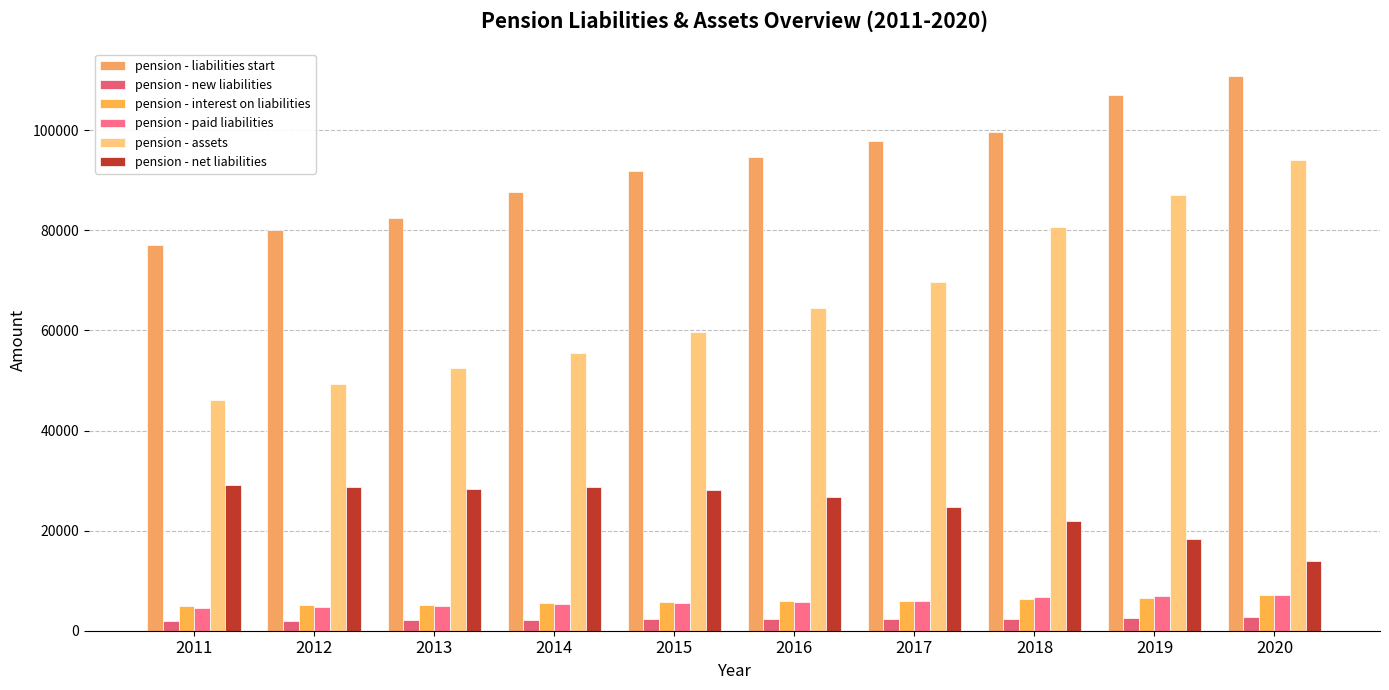

Reading left to right, transcribe all the data shown in this chart.

pension - liabilities start: 2011=77058	2012=80051	2013=82477	2014=87629	2015=91859	2016=94659	2017=97757	2018=99666	2019=106993	2020=110835
pension - new liabilities: 2011=1898	2012=1966	2013=2058	2014=2230	2015=2280	2016=2297	2017=2328	2018=2378	2019=2579	2020=2644
pension - interest on liabilities: 2011=4928	2012=5045	2013=5205	2014=5521	2015=5784	2016=5947	2017=5993	2018=6361	2019=6596	2020=7038
pension - paid liabilities: 2011=4561	2012=4790	2013=5027	2014=5326	2015=5517	2016=5774	2017=6035	2018=6672	2019=6948	2020=7165
pension - assets: 2011=46017	2012=49210	2013=52432	2014=55570	2015=59675	2016=64550	2017=69685	2018=80733	2019=87075	2020=94104
pension - net liabilities: 2011=29125	2012=28774	2013=28378	2014=28672	2015=28172	2016=26745	2017=24647	2018=21903	2019=18362	2020=13906